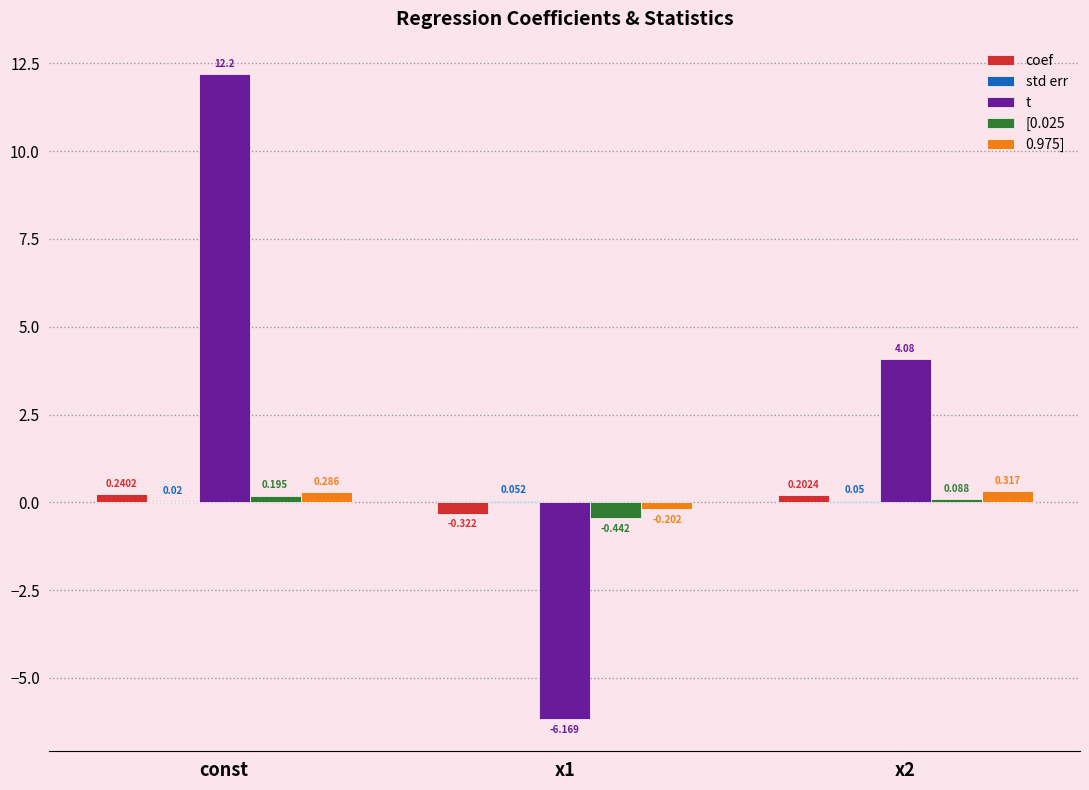

What is the total value across all series at const?

12.9